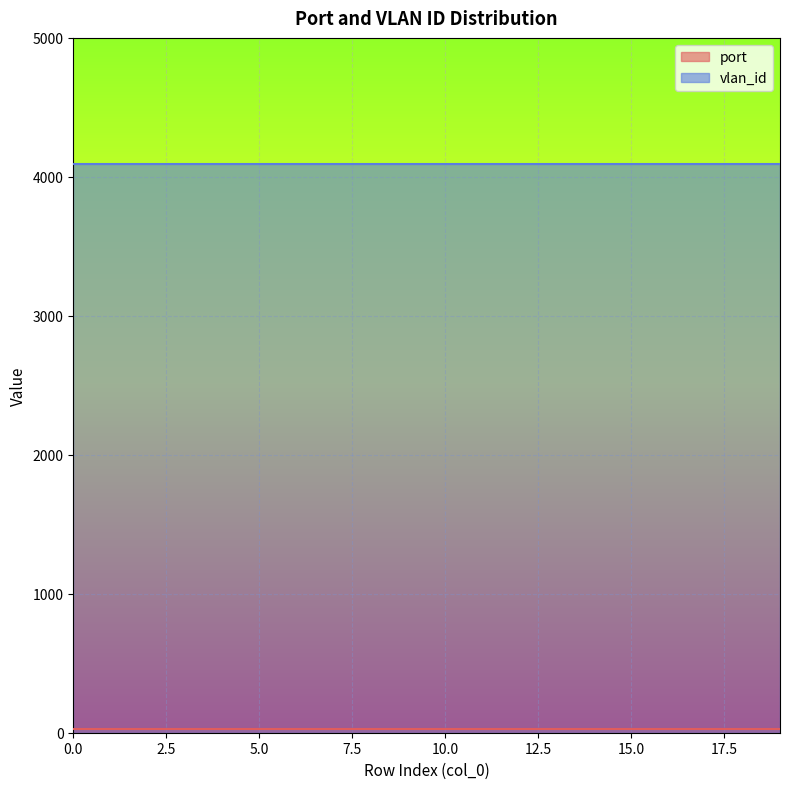

How many lines are shown in the chart?

2